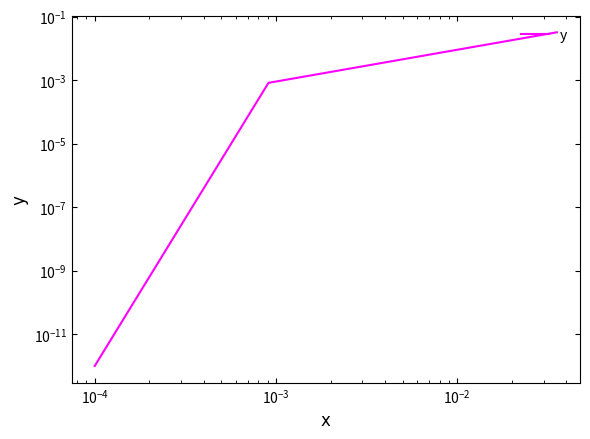

True or false: the data shows 0.0 at 37.

False